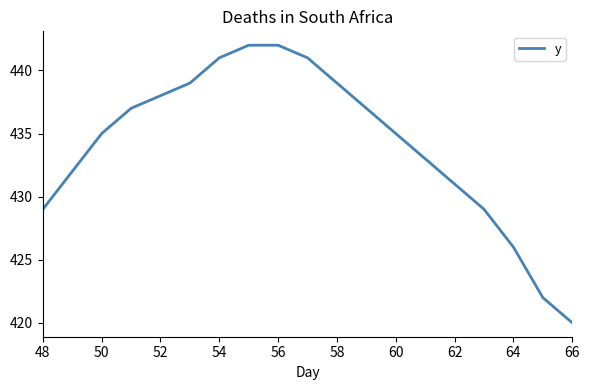

What is the smallest value displayed?

420